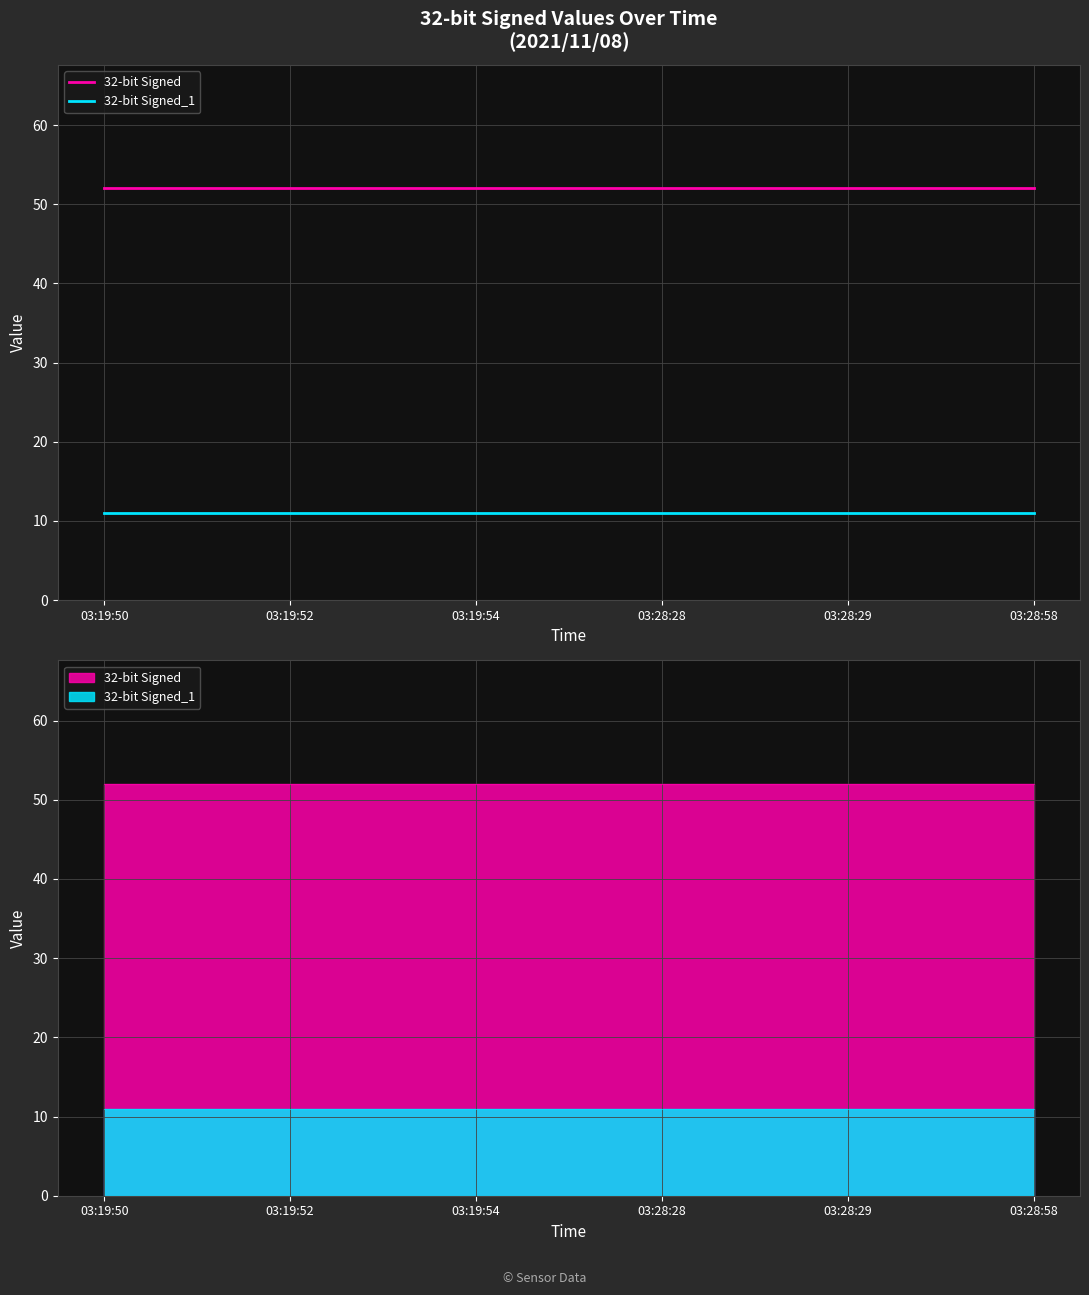

True or false: 32-bit Signed and 32-bit Signed_1 intersect in this chart.

False